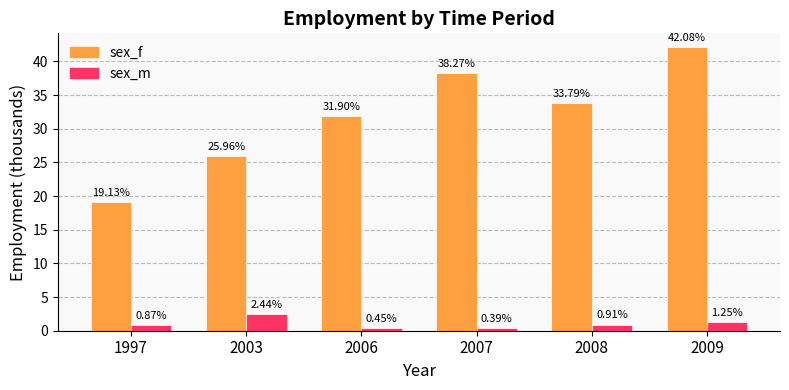

What are all the series names shown in the legend?

sex_f, sex_m